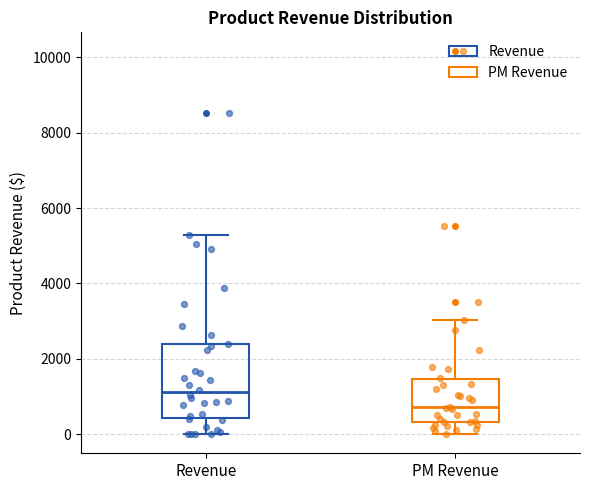

Reading left to right, transcribe this box plot: for each box, give where its median line is, the range the box spans, and where its two whiskers end, as read against the y-axis. The values are not printed on the chart, so give them approximately, as read against the axis.

Revenue: median 1200, box 400 to 2400, whiskers 0 to 5200
PM Revenue: median 800, box 400 to 1400, whiskers 0 to 3000